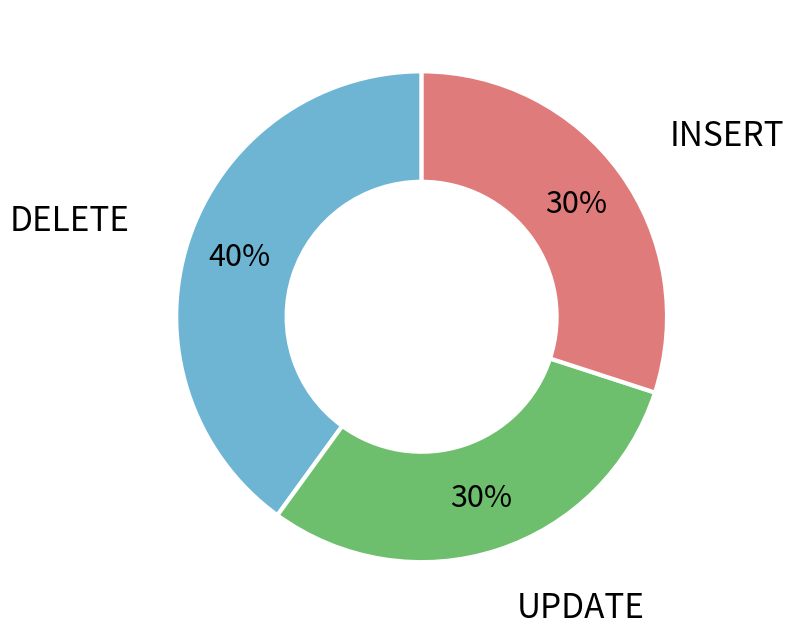

To the nearest percent, what portion does UPDATE represent?

30%